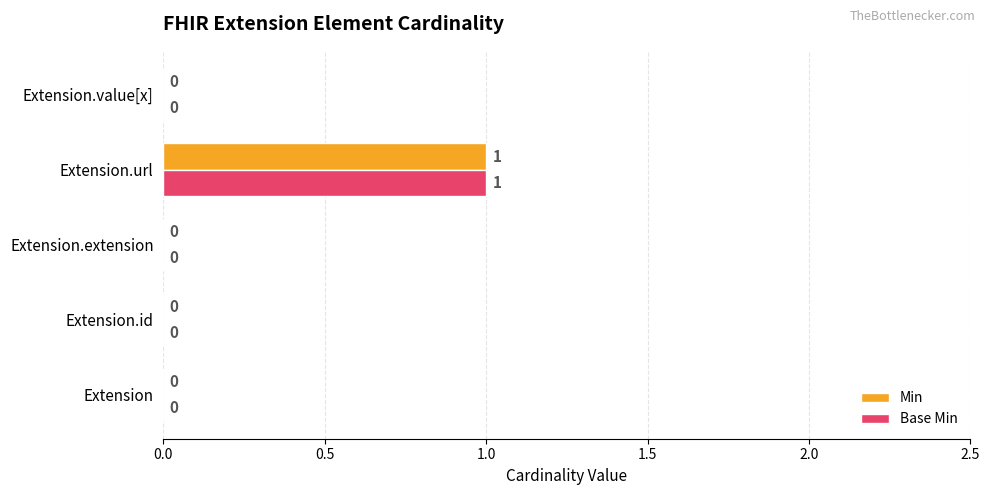

How many positive values does the Base Min series have?

1